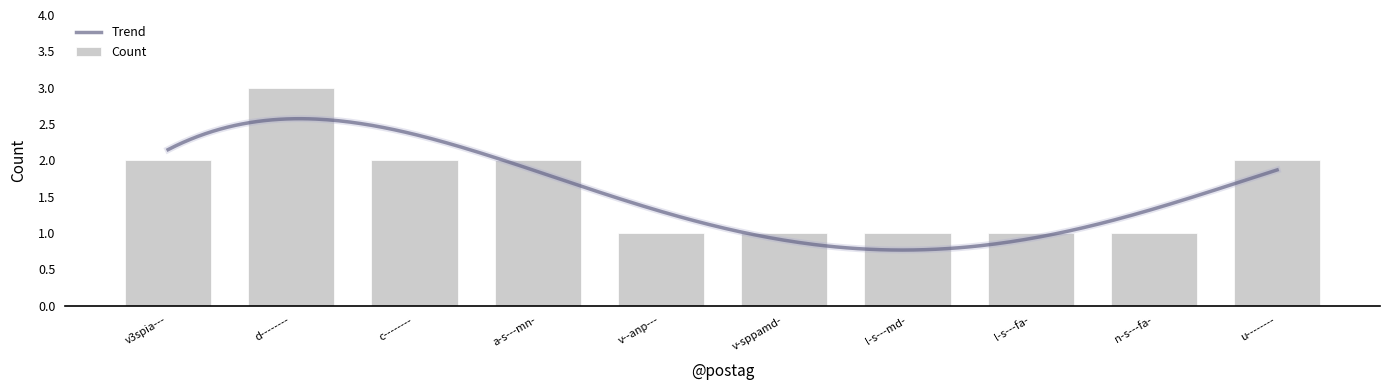

What is the maximum value for Count?

3